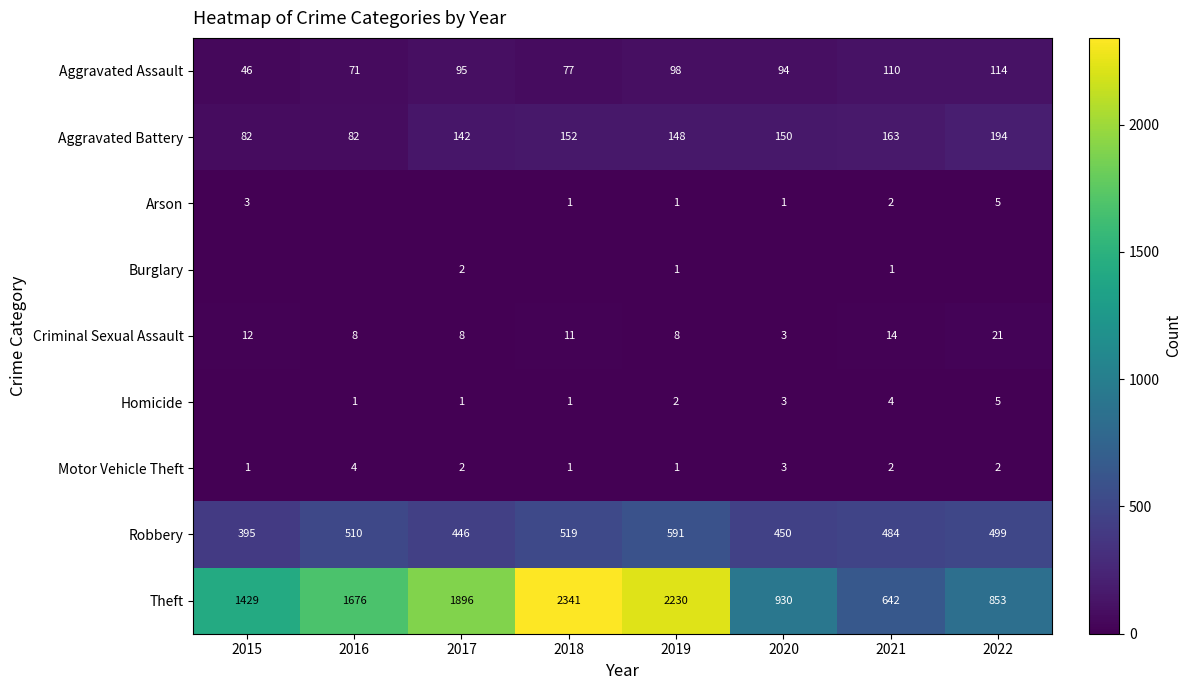

The value of Robbery at 2016 is 510. True or false?

True